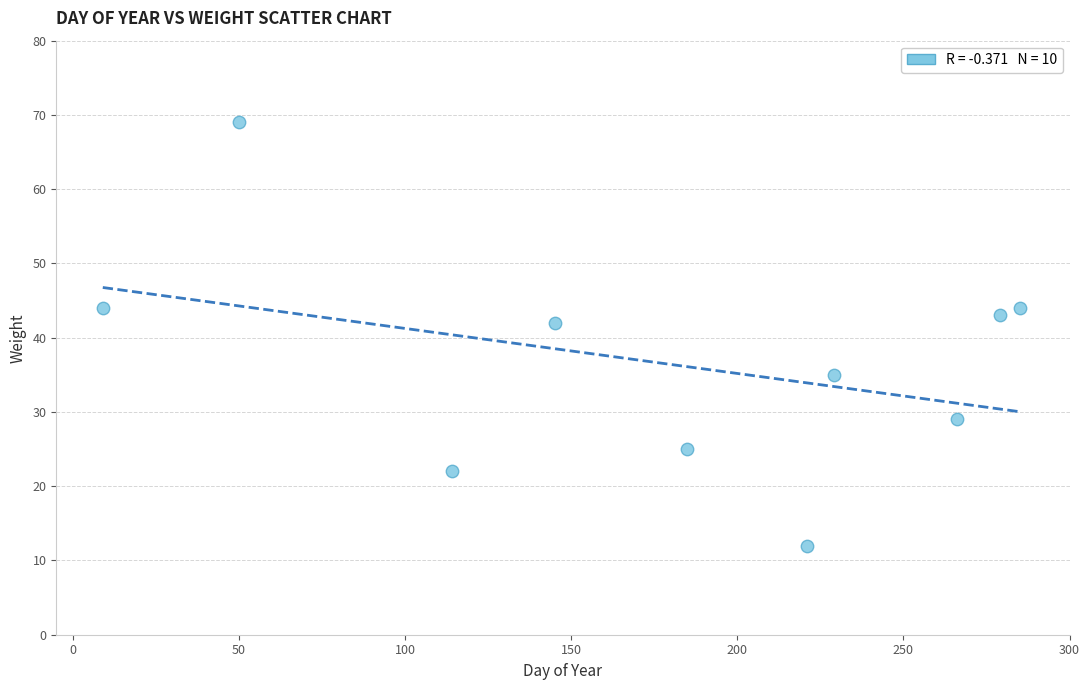

What Y value in the scatter plot is closest to 40?

42